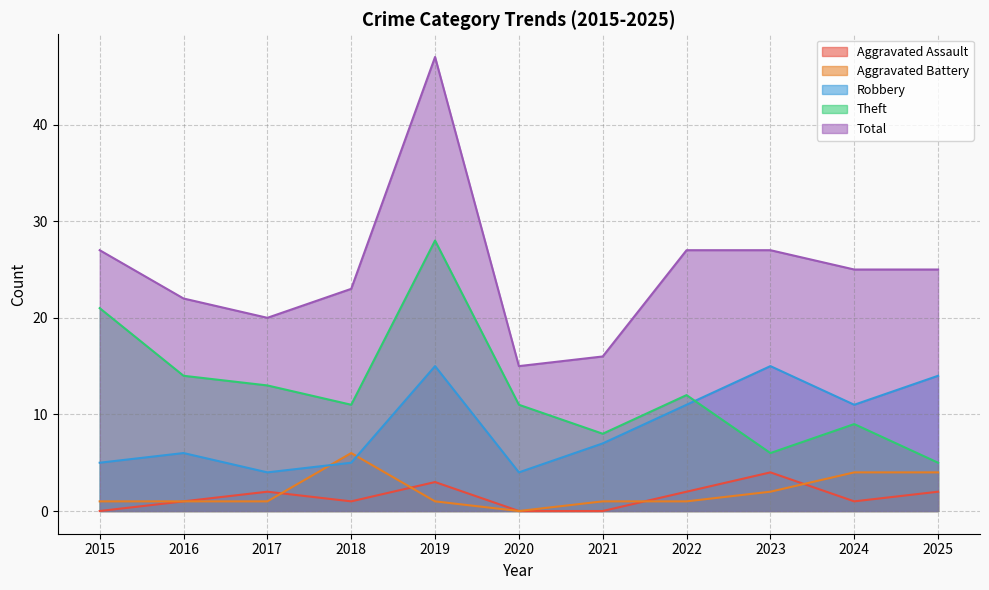

What is the spread (max minus min) of values at 2022?

26